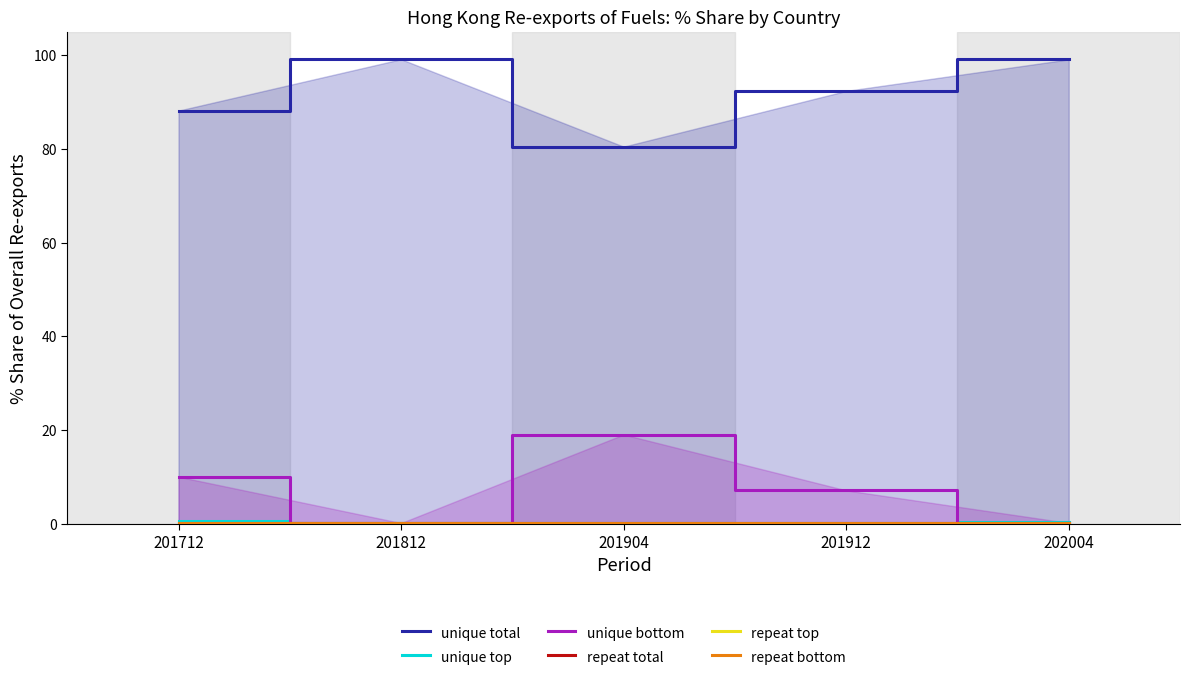

Reading left to right, extract all data points from this chart.

unique total: 88.2	99.2	80.5	92.4	99.1
unique top: 0.6	0.1	0.1	0.1	0.2
unique bottom: 10.0	0.1	19.0	7.1	0.1
repeat total: 0.2	0.2	0.1	0.1	0.1
repeat top: 0.0	0.0	0.0	0.0	0.1
repeat bottom: 0.1	0.1	0.0	0.0	0.1